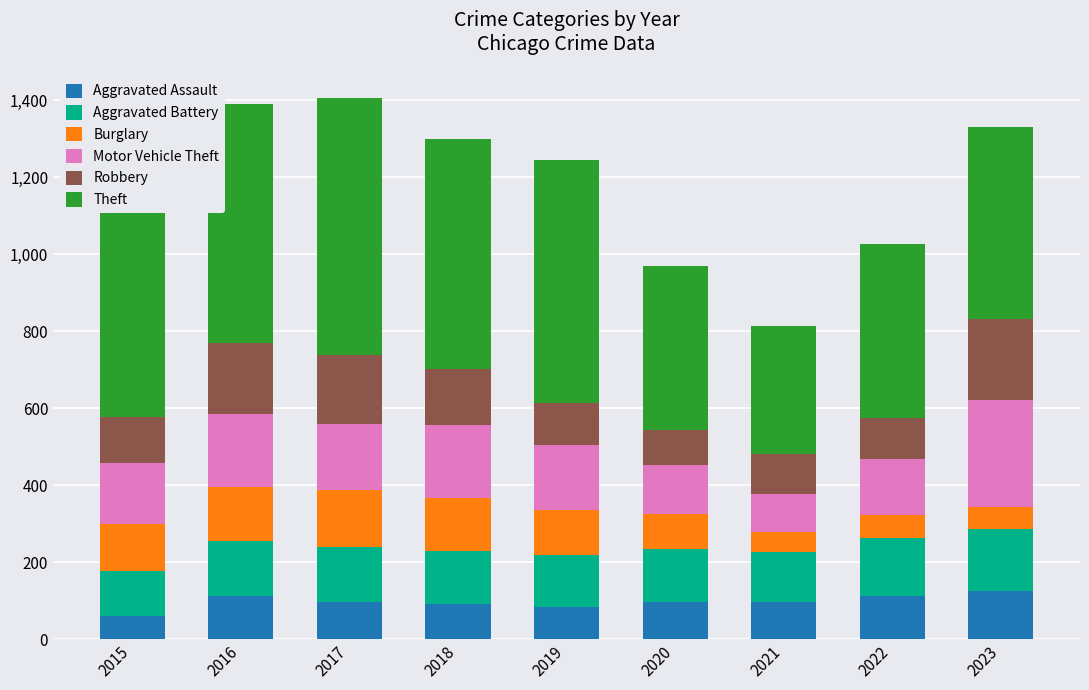

What is the maximum value for Aggravated Assault?

124